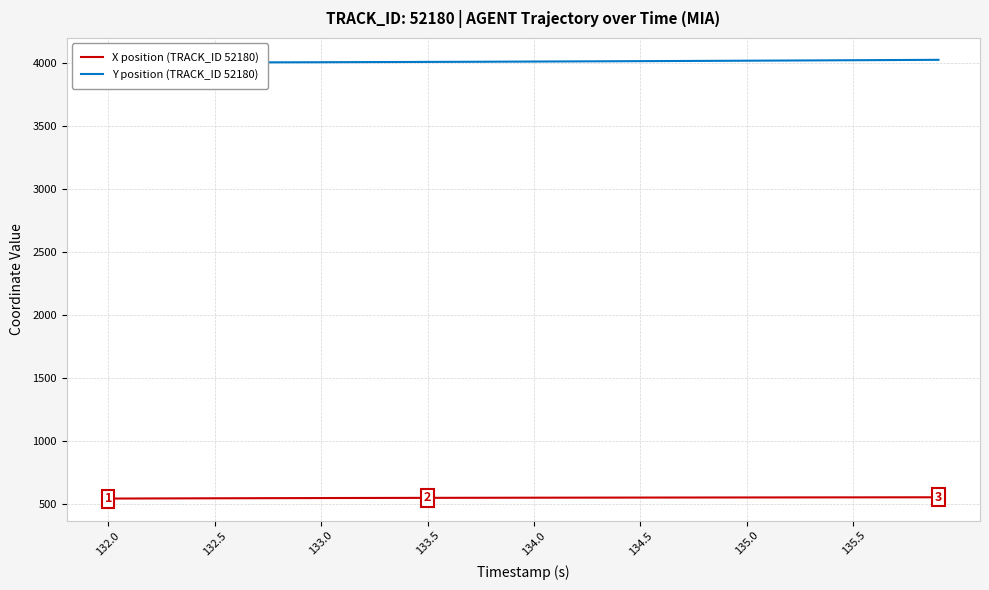

Is it true that X position (TRACK_ID 52180) equals 545.9 at 132.0?

True